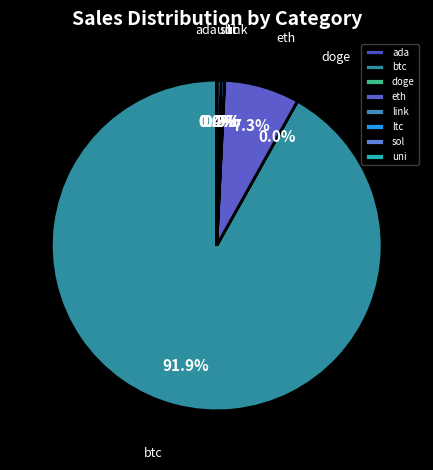

What is the majority slice?

btc